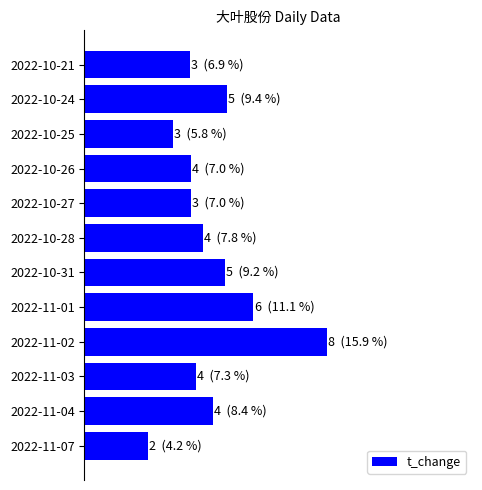

Are the bars horizontal?

Yes